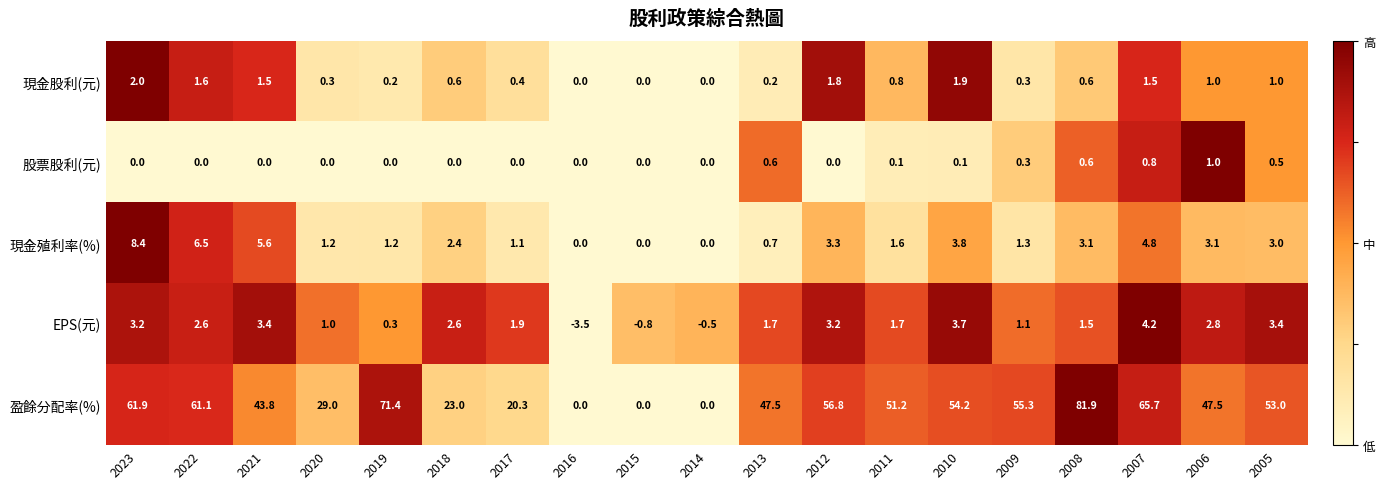

List the series in order of their peak value, highest first.

盈餘分配率(%), 現金殖利率(%), EPS(元), 現金股利(元), 股票股利(元)